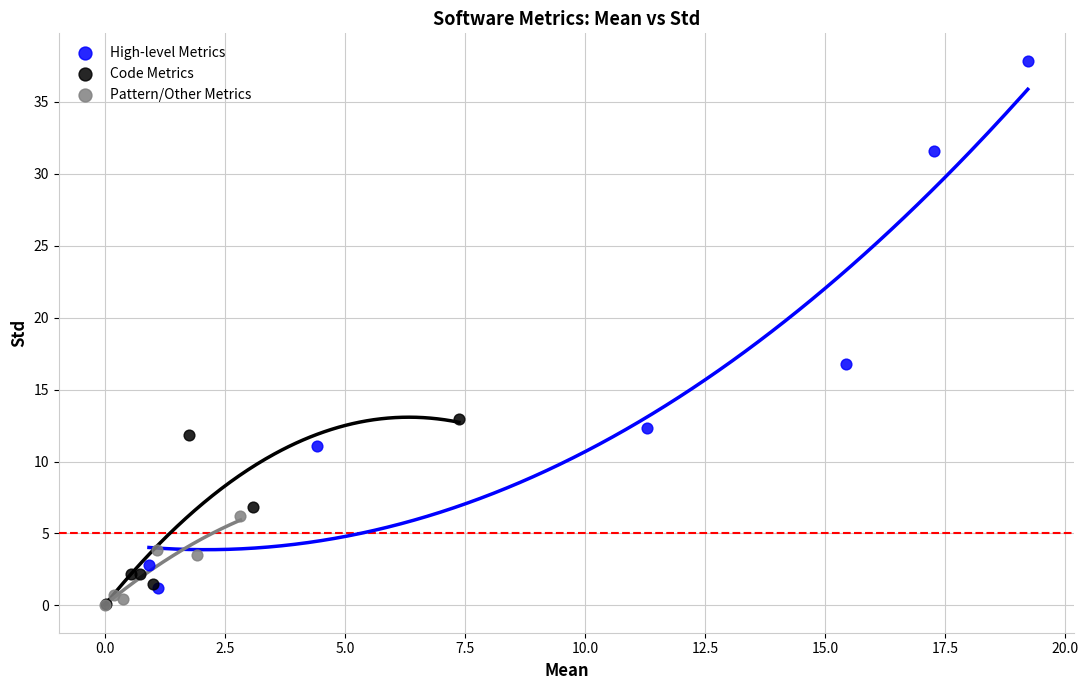

Which series reaches the maximum Y coordinate?

High-level Metrics